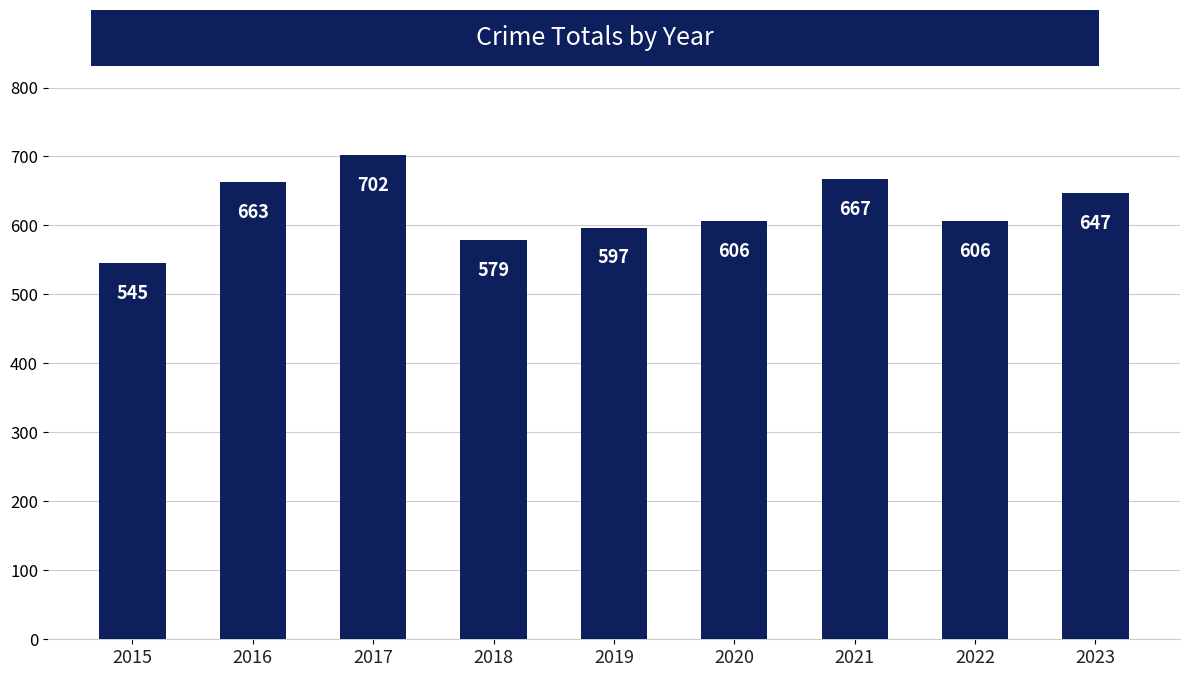

Reading right to left, extract all data points from this chart.

647	606	667	606	597	579	702	663	545